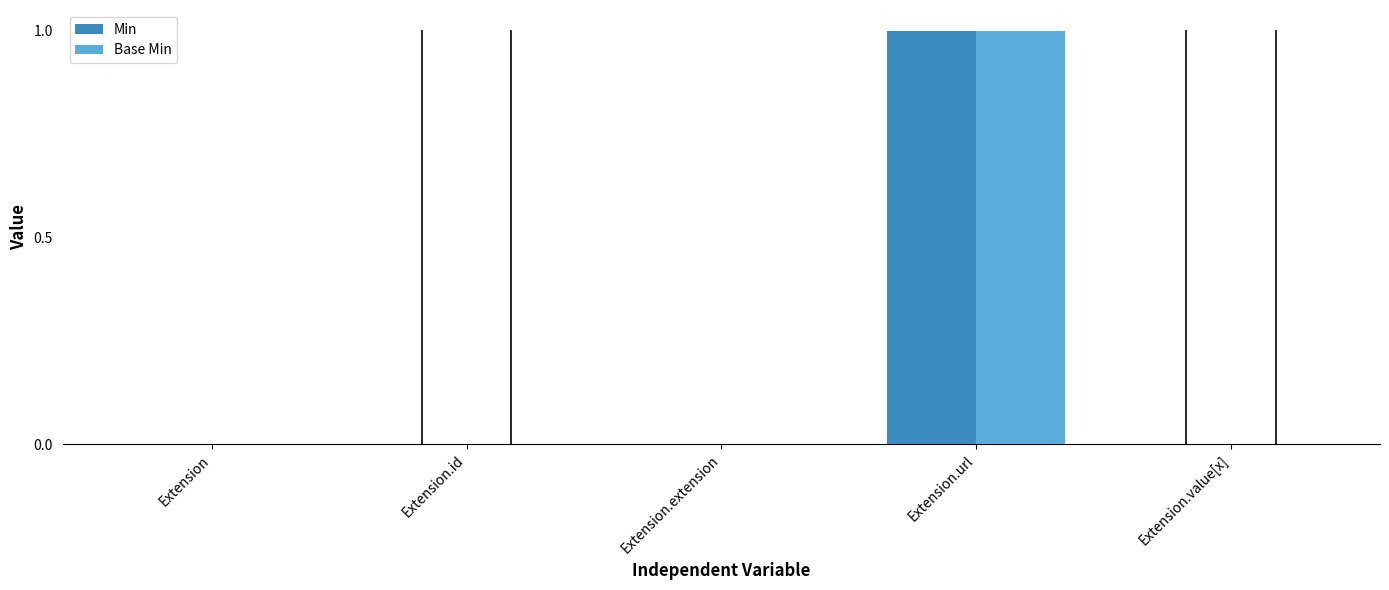

At which category is the sum across all series the highest?

Extension.url